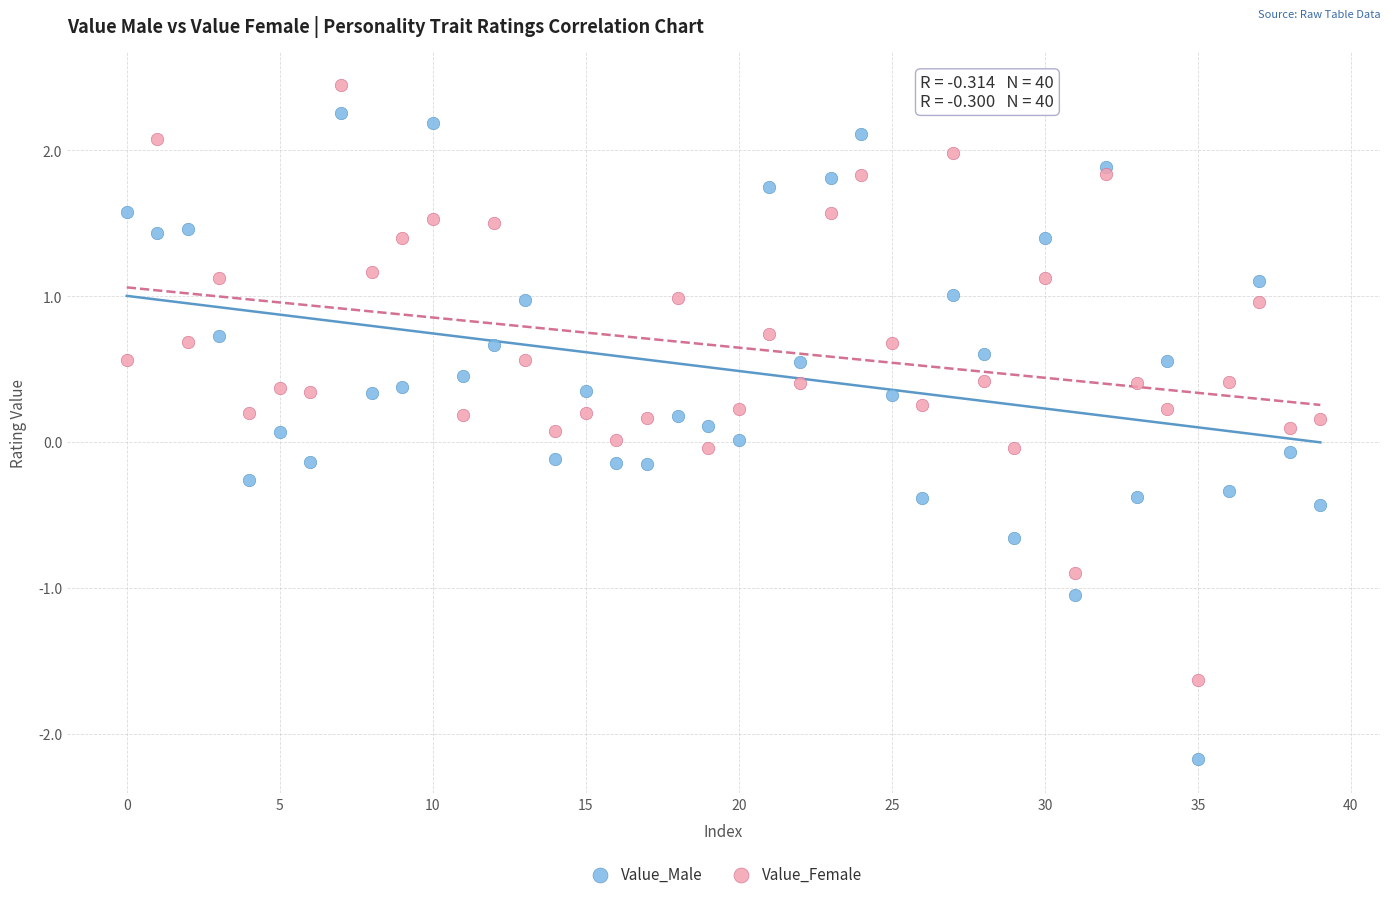

Across all data points, what is the range of Y values (max minus min)?

4.6